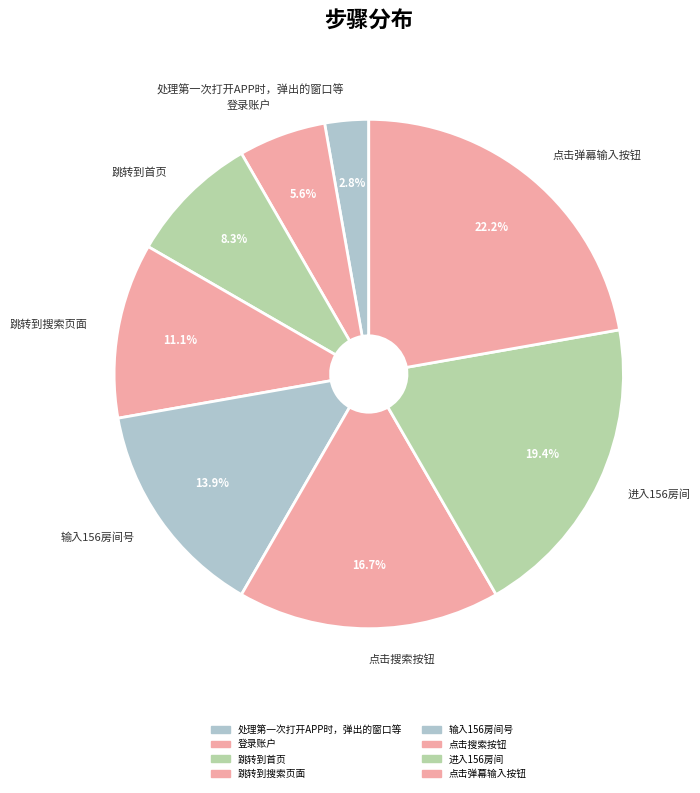

Combined, do 处理第一次打开APP时，弹出的窗口等 and 跳转到首页 account for over 50%?

No